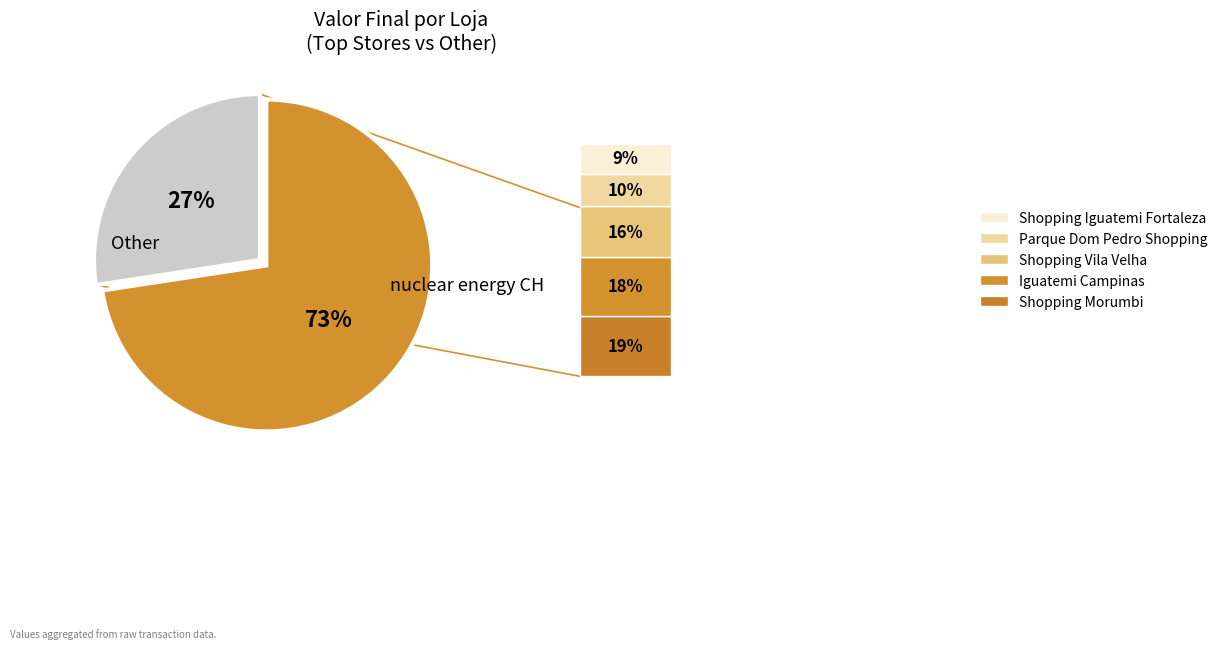

To the nearest percent, what is the average slice percentage?

50%